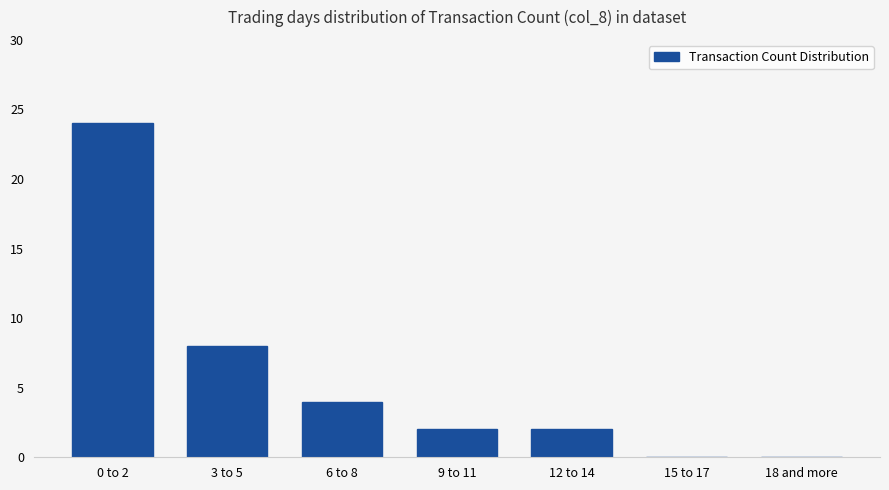

What value does the data have at 0 to 2, to the nearest 10?

20